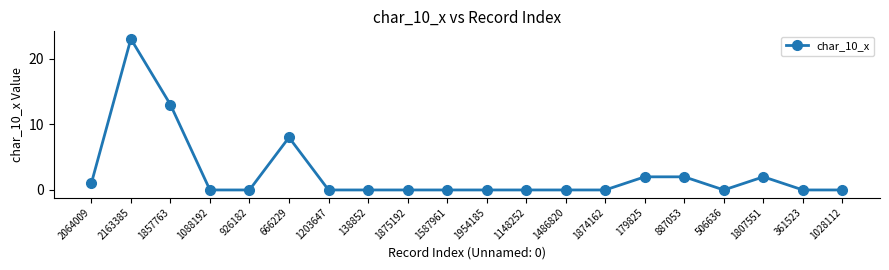

The value at 506636 is 0. True or false?

True